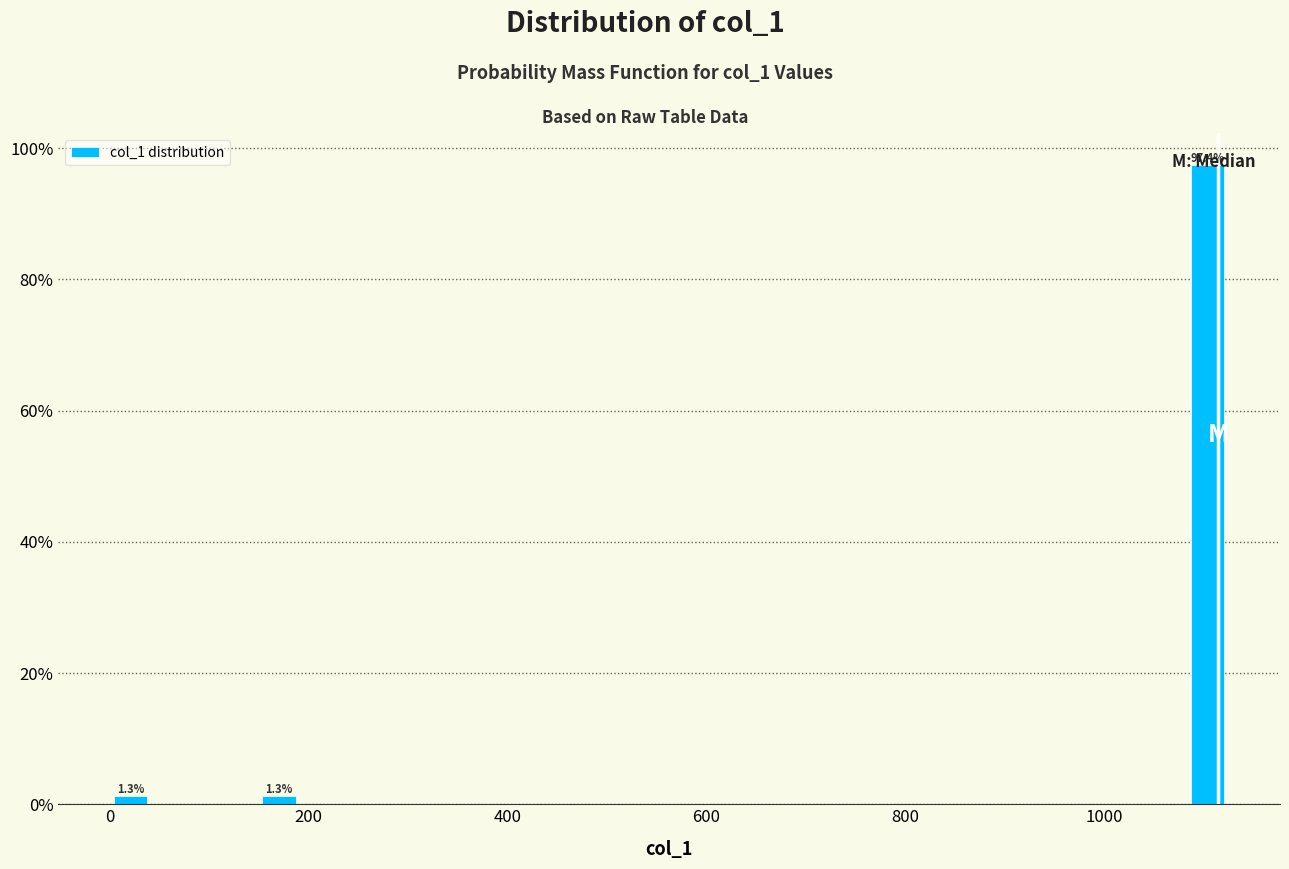

Around what value on the x-axis is the tallest bar? Give the approximate position of its centre, as read against the axis.

1100